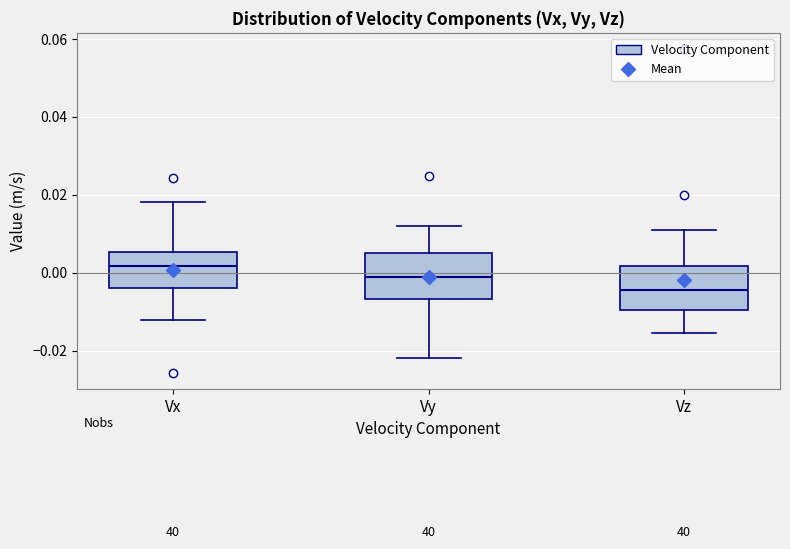

Reading left to right, read every box against the y-axis: the position of its median line, the range the box covers, and the ends of its whiskers. The values are not printed on the chart, so give them approximately, as read against the axis.

Vx: median 0.002, box -0.004 to 0.006, whiskers -0.012 to 0.018
Vy: median -0.002, box -0.006 to 0.004, whiskers -0.022 to 0.012
Vz: median -0.004, box -0.010 to 0.002, whiskers -0.016 to 0.010